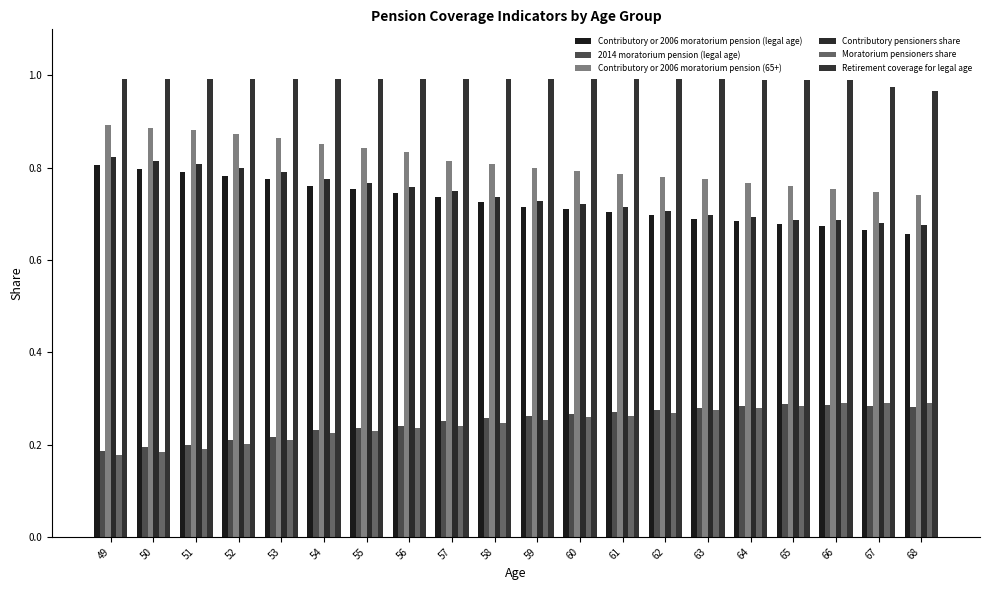

What is the difference between the maximum and second lowest values in the Contributory or 2006 moratorium pension (legal age) series?

0.1